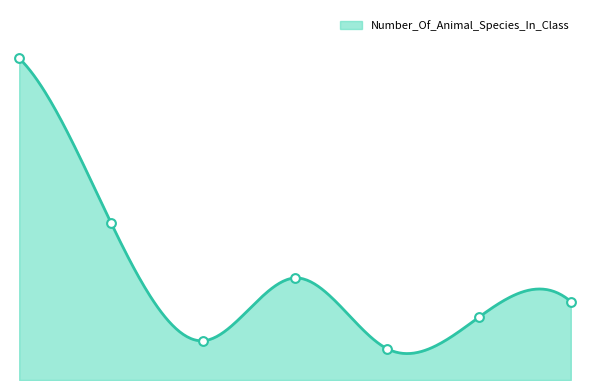

Which has a higher value, 6 or 7?

7